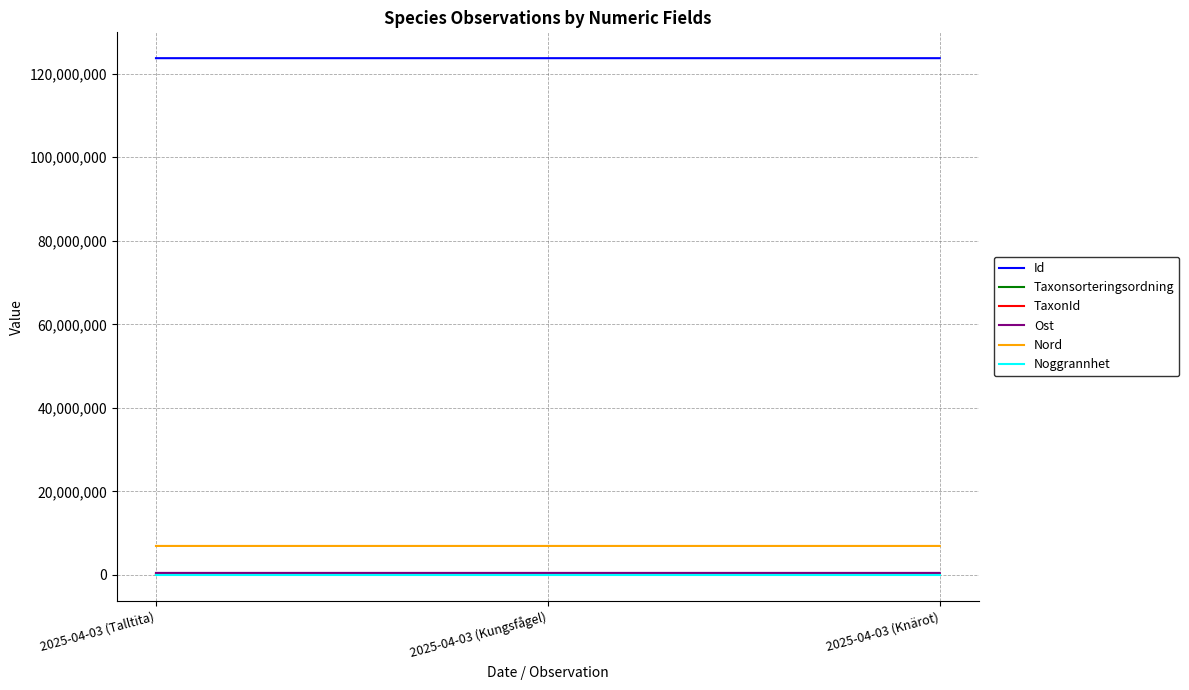

The value of Nord at 2025-04-03 (Knärot) is 6954083. True or false?

True